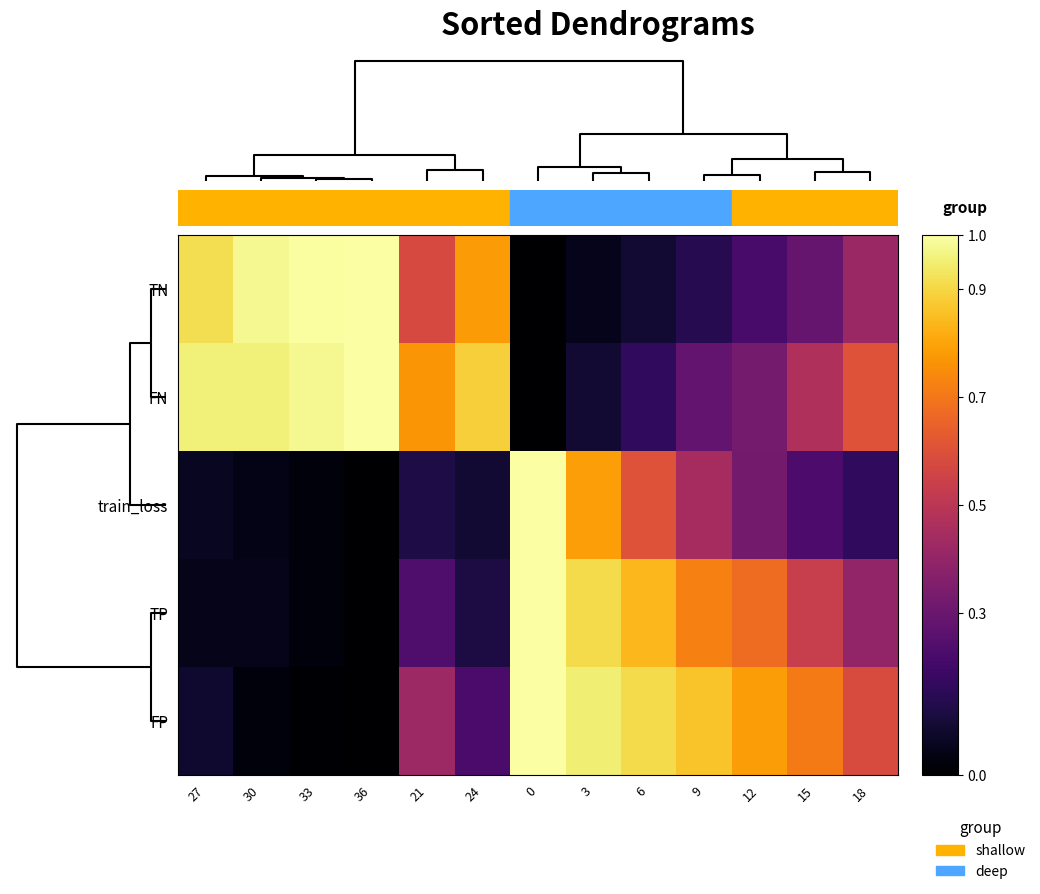

What is the greatest value displayed?

1.0